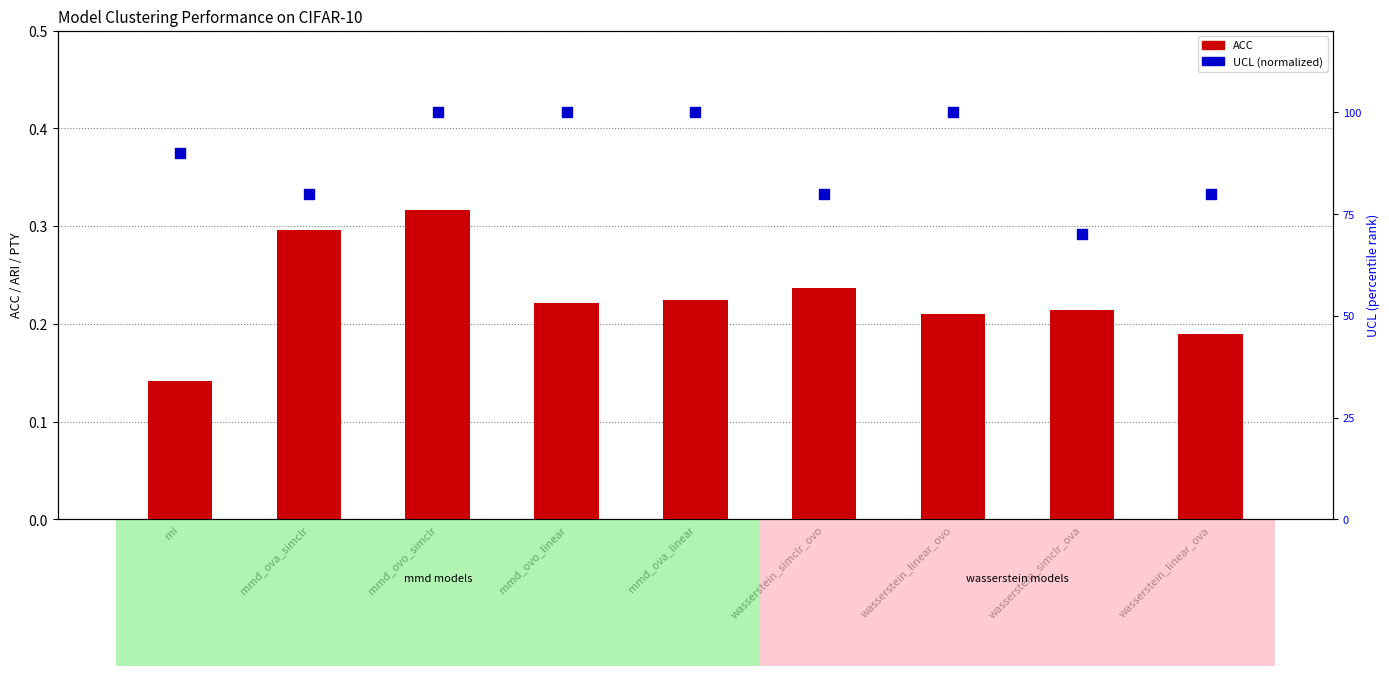

Is the value of UCL (normalized) at mmd_ovo_linear greater than the value of ACC at mmd_ova_simclr?

Yes